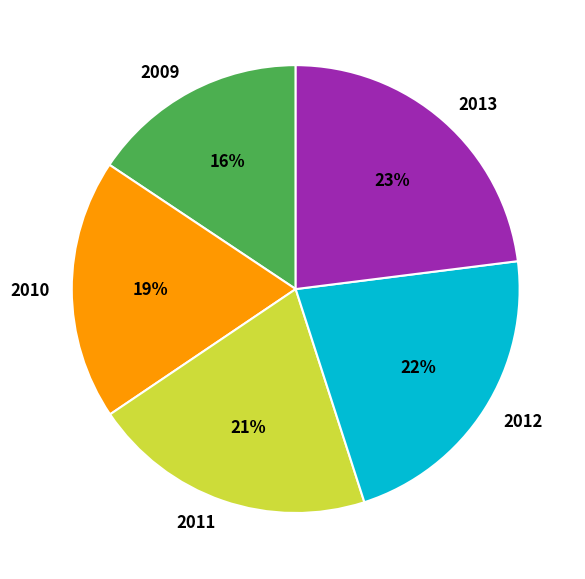

To the nearest percent, what percentage of the pie is 2009?

16%